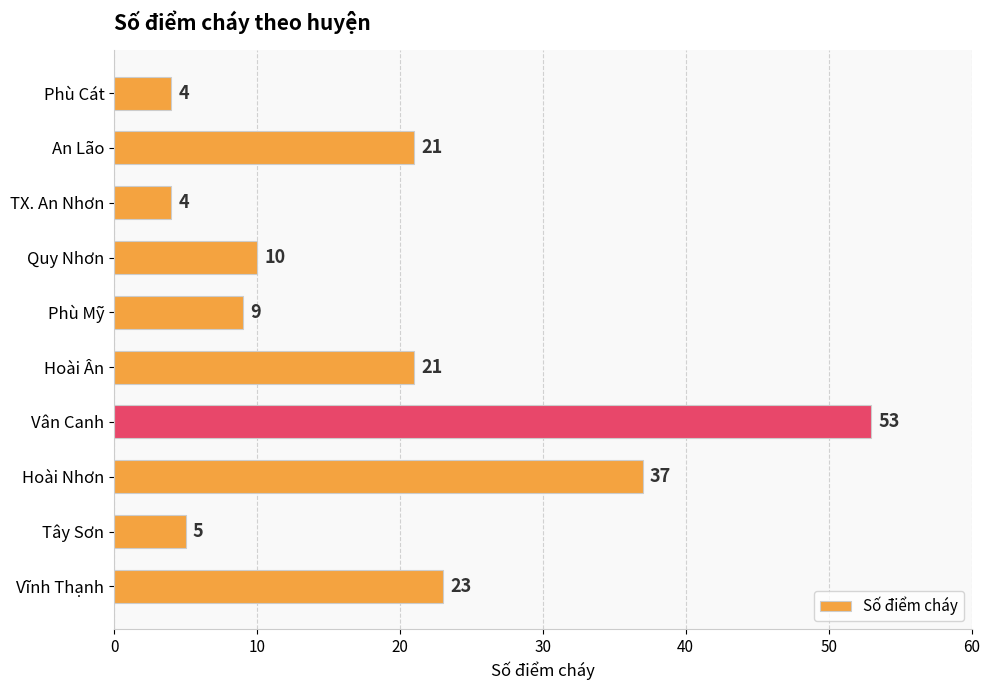

What is the sum of all values?

187